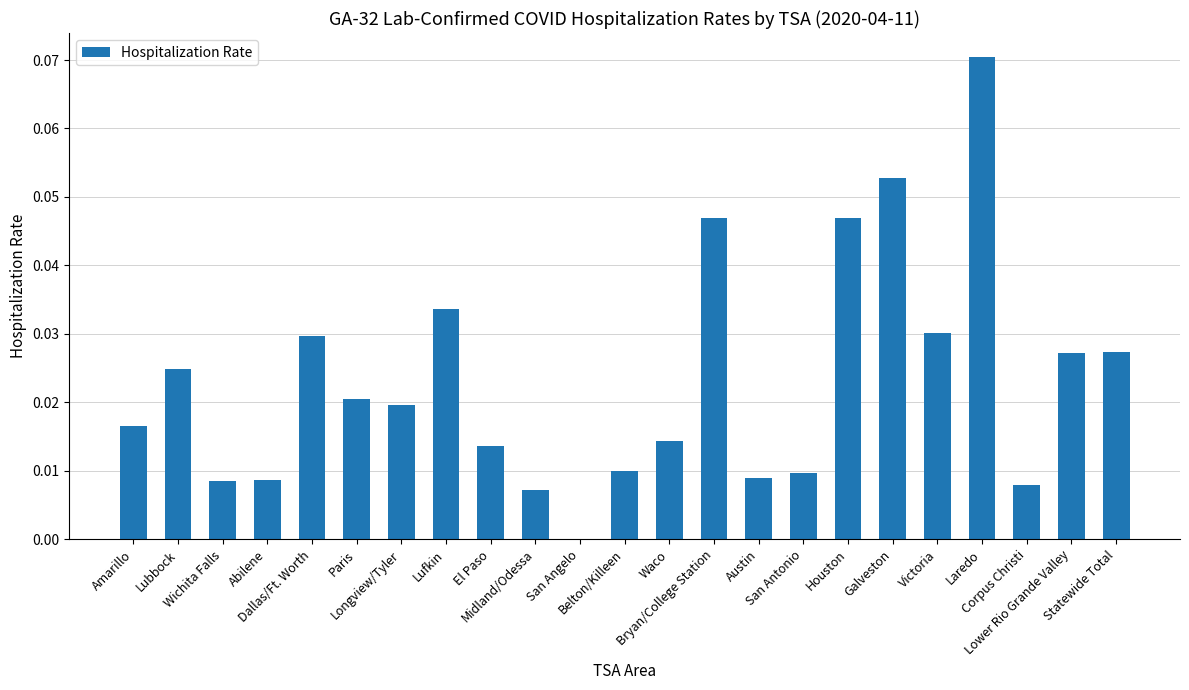

Reading left to right, list all the values displayed in this chart.

0.0	0.0	0.0	0.0	0.0	0.0	0.0	0.0	0.0	0.0	0.0	0.0	0.0	0.0	0.0	0.0	0.0	0.1	0.0	0.1	0.0	0.0	0.0